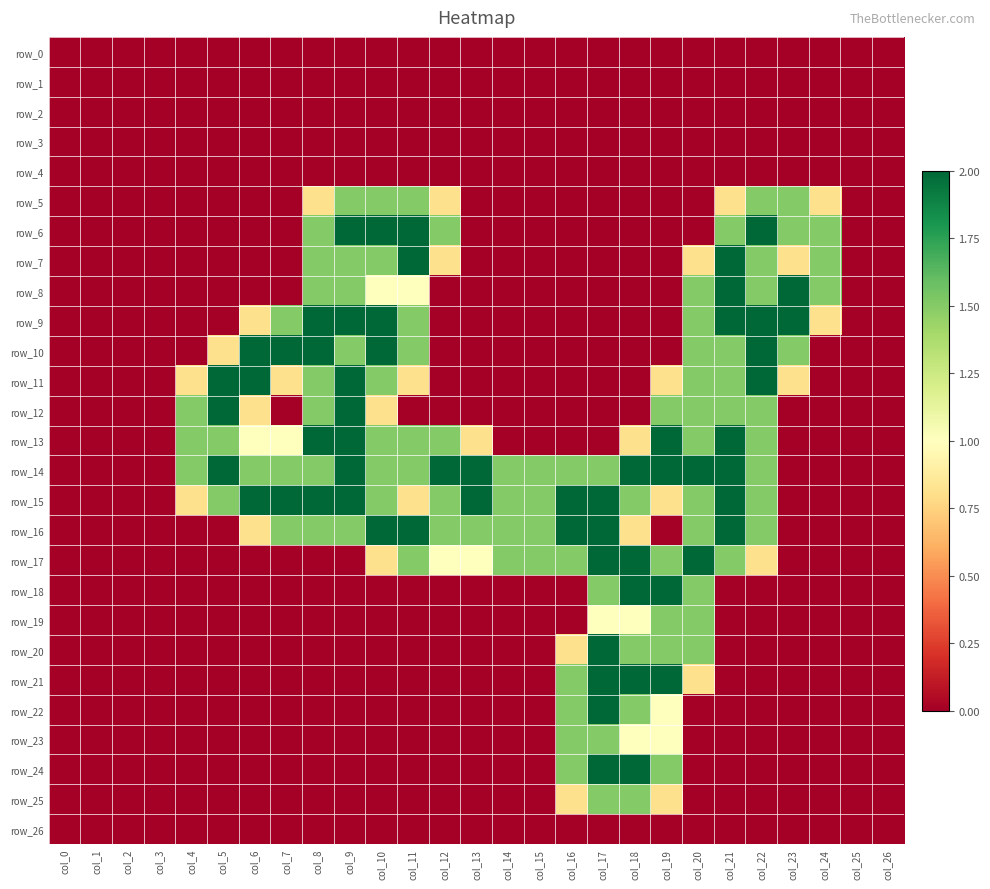

How many row_6 values are between 0 and 1?

18